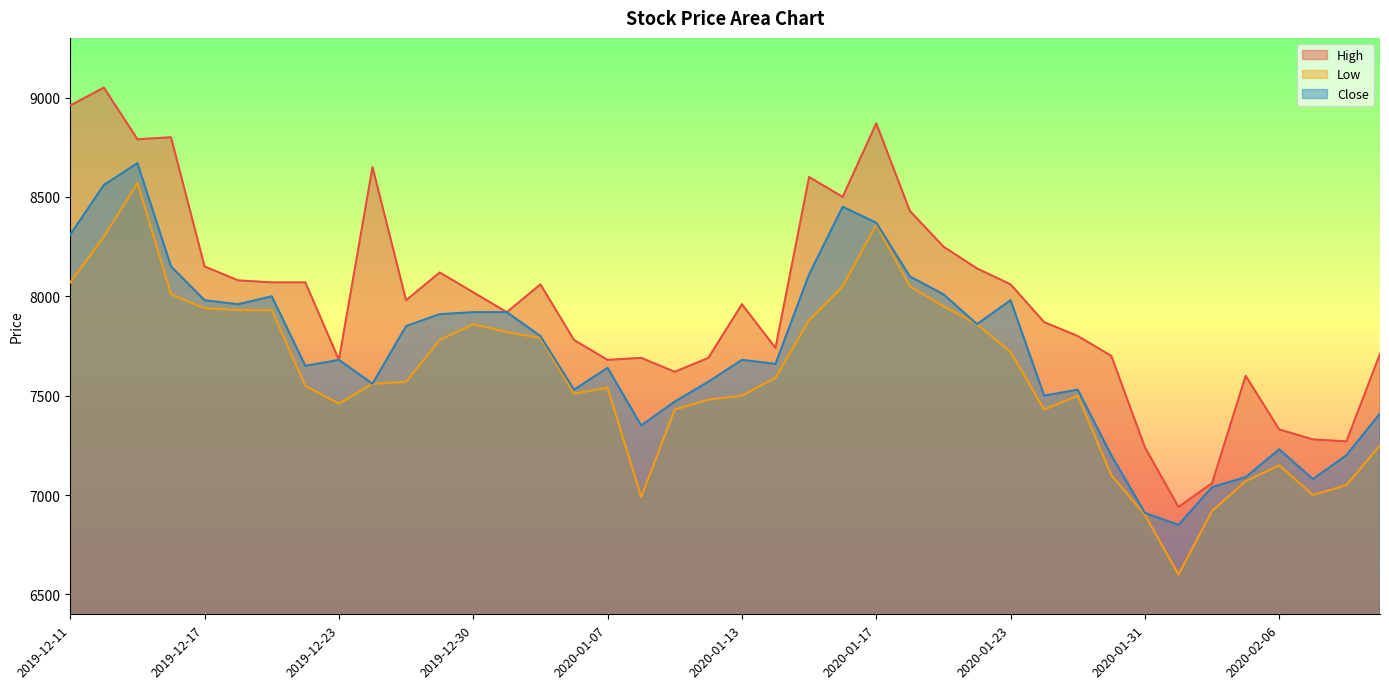

Where does the Close series first go above 7680?

2019-12-11